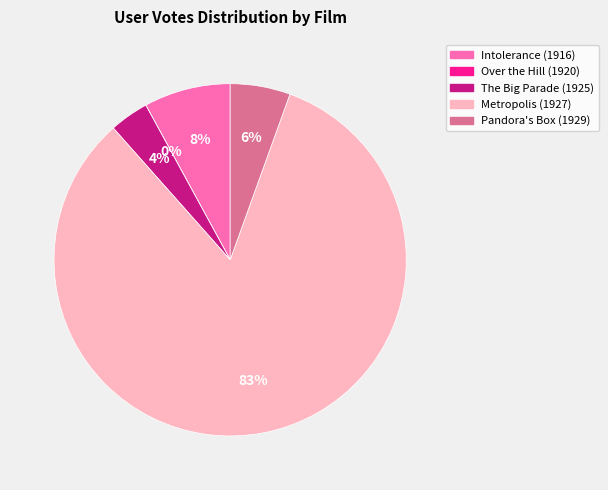

Is Metropolis (1927) the majority of the pie?

Yes